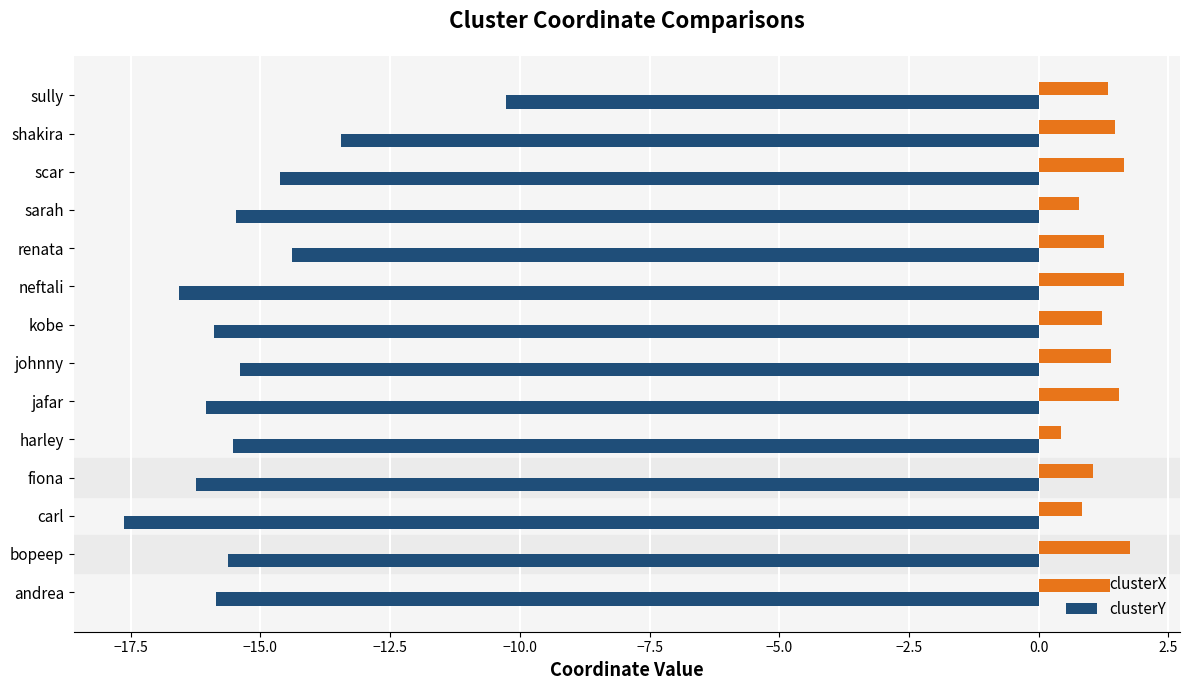

At andrea, list the series in order from smallest to largest.

clusterY, clusterX